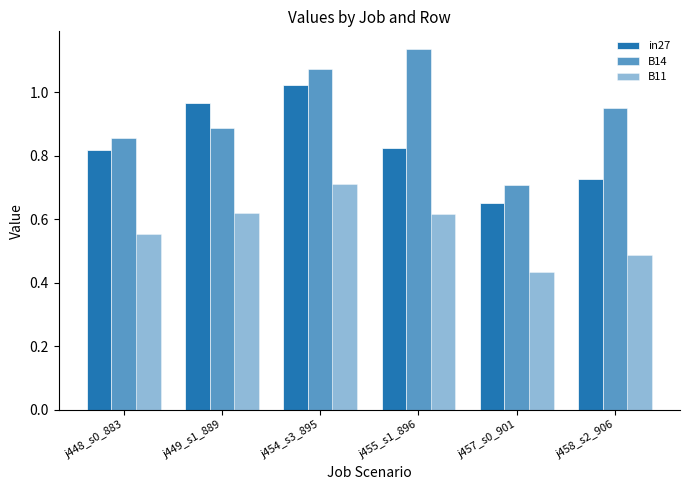

How many distinct data groups are displayed?

3